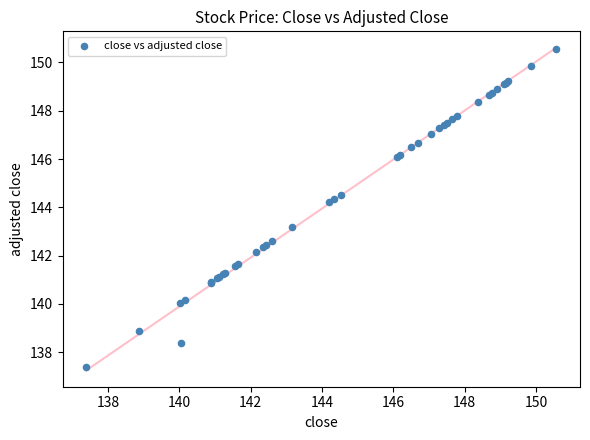

What Y value in the scatter plot is closest to 143?

143.2